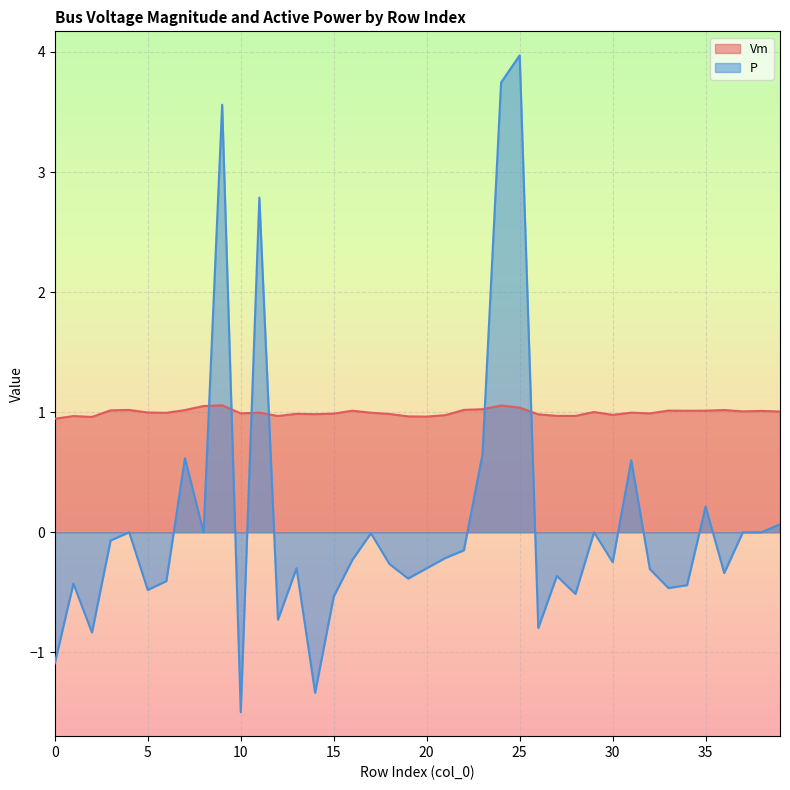

Where is the first local minimum for P?

2